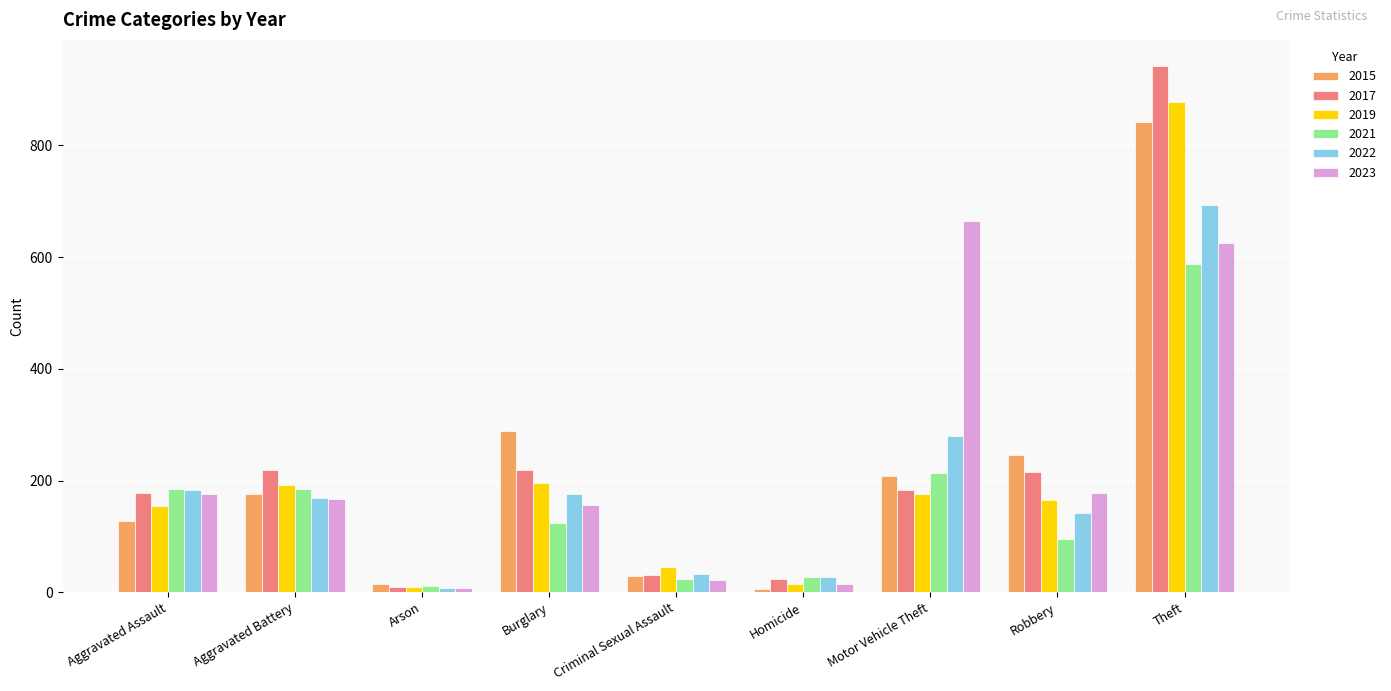

What is the minimum value shown in the chart?

6